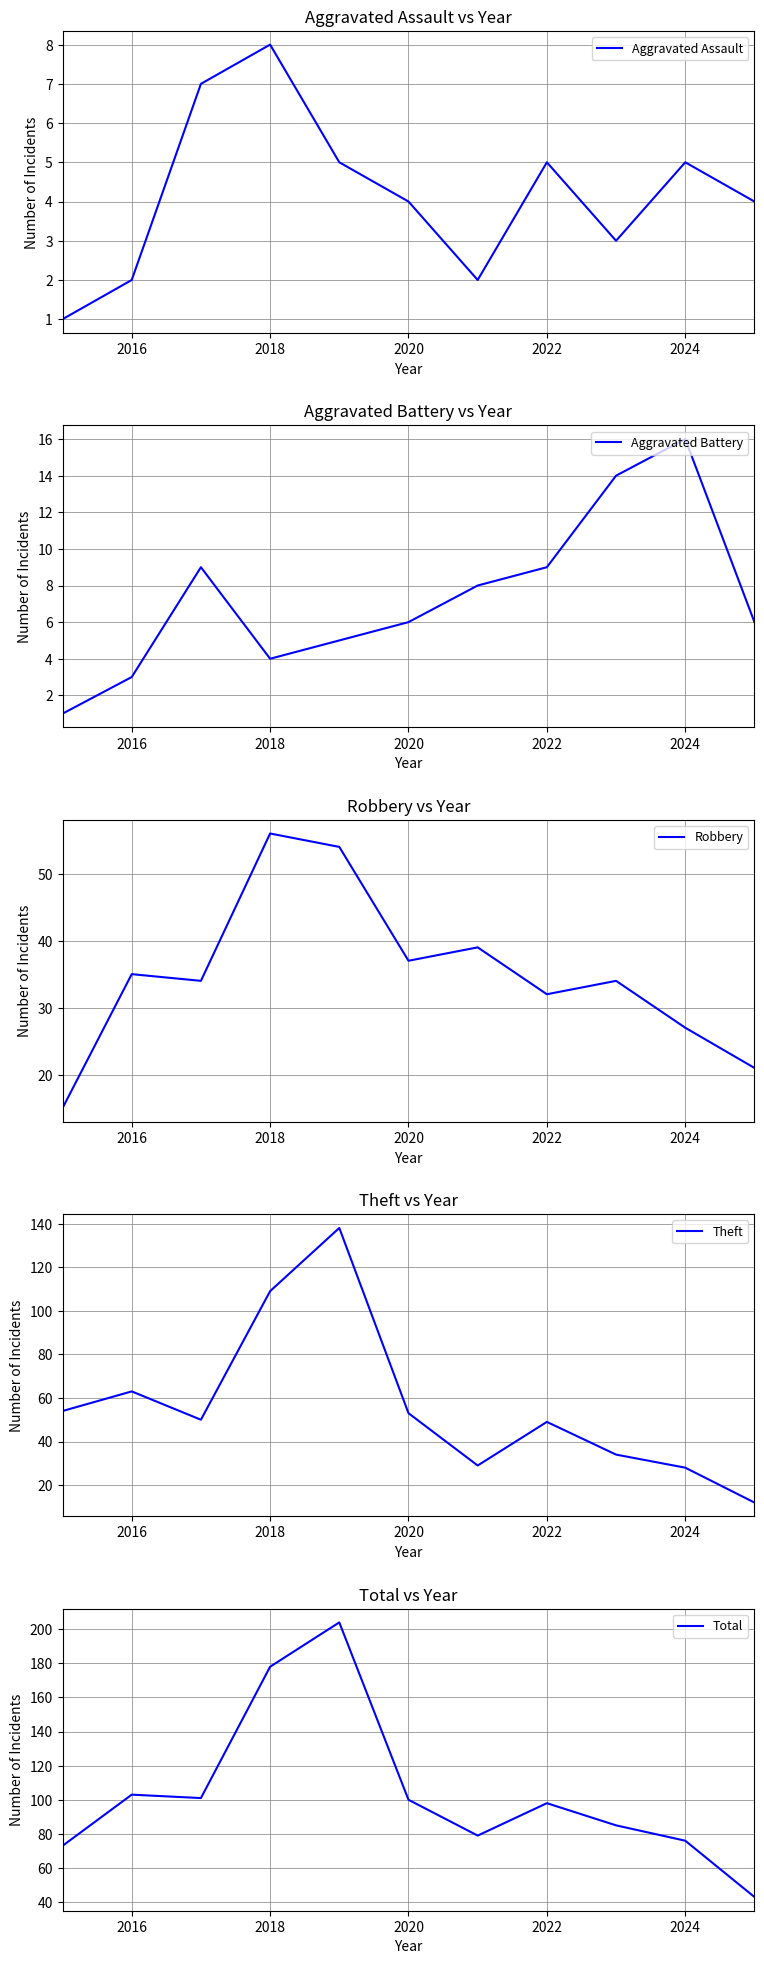

Is it true that Aggravated Assault equals 8 at 2024?

False